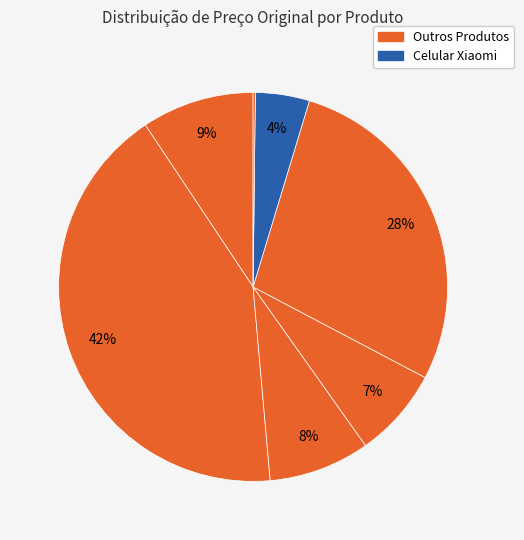

Does any single category account for the majority?

No